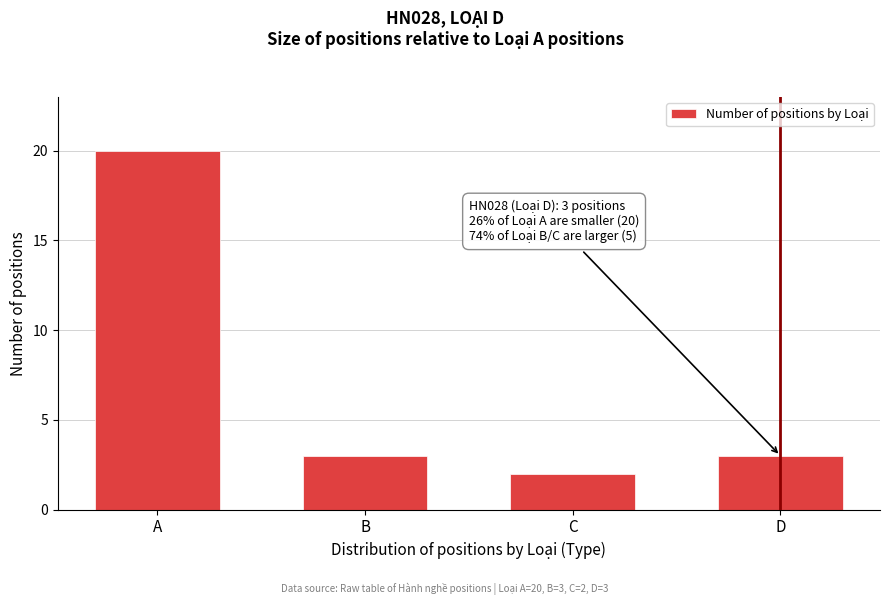

Reading left to right, extract all data points from this chart.

20	3	2	3